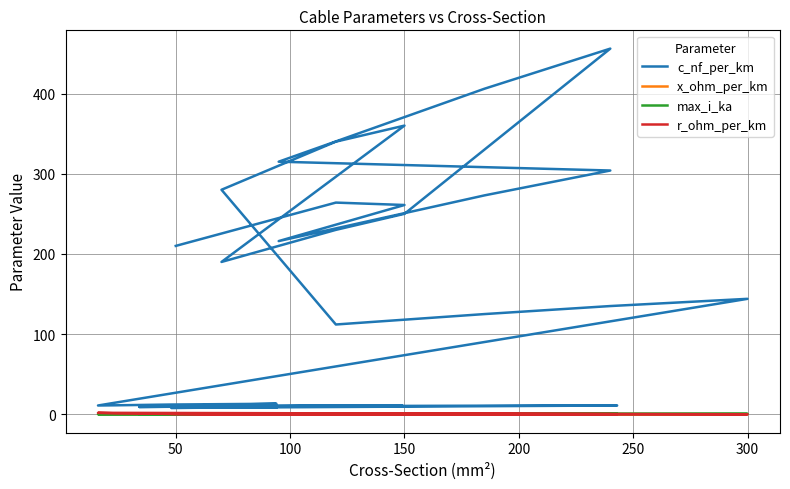

How many lines are shown in the chart?

4